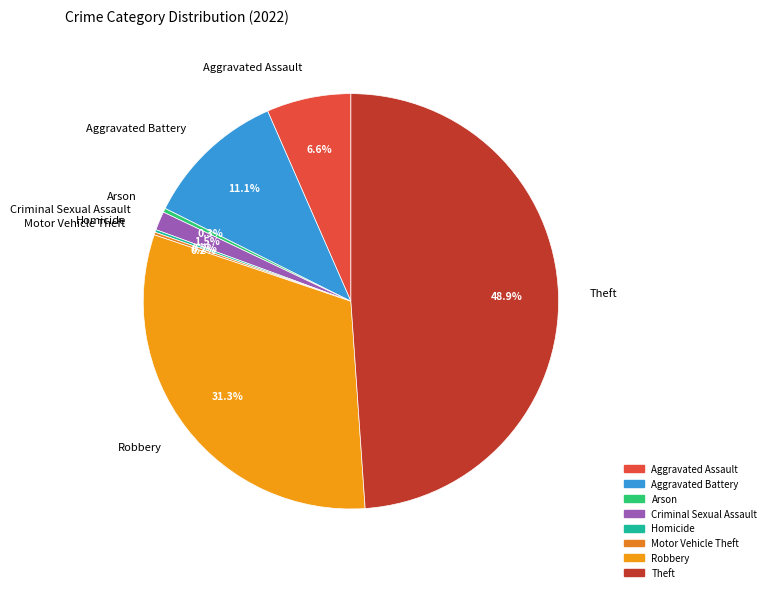

Between Arson and Aggravated Battery, which is larger?

Aggravated Battery